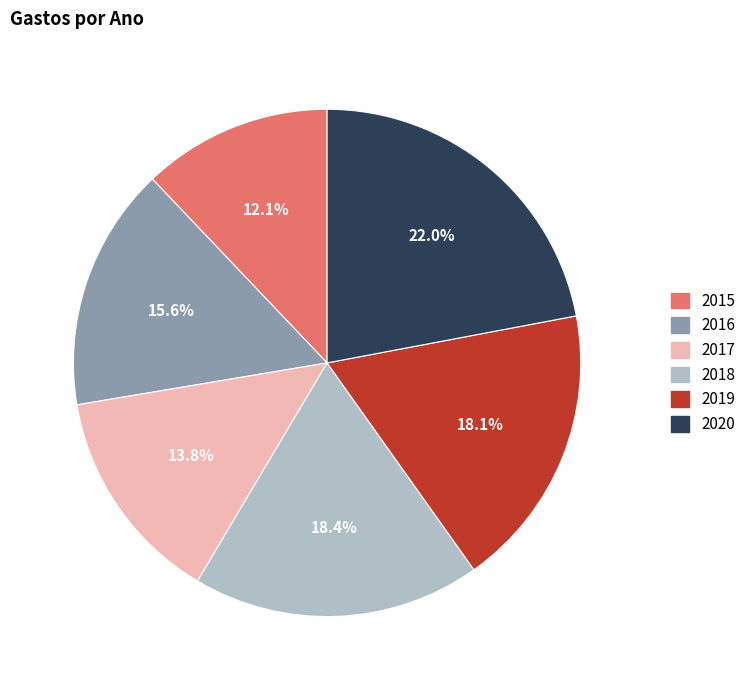

How much of the chart is everything except 2017?

86.2%